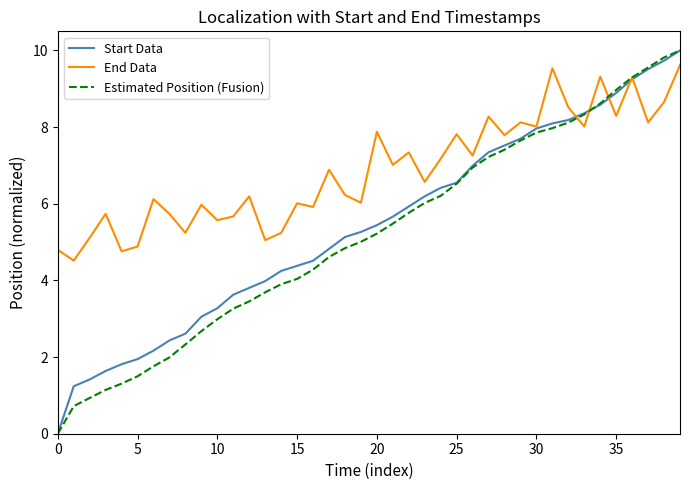

Which series has the largest total across all categories?

End Data